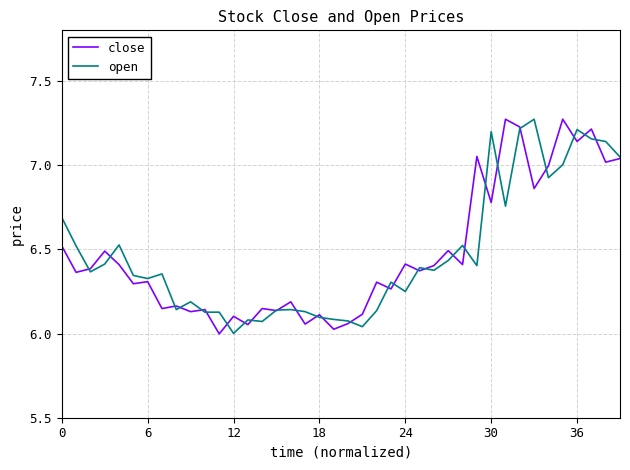

What are all the series names shown in the legend?

close, open